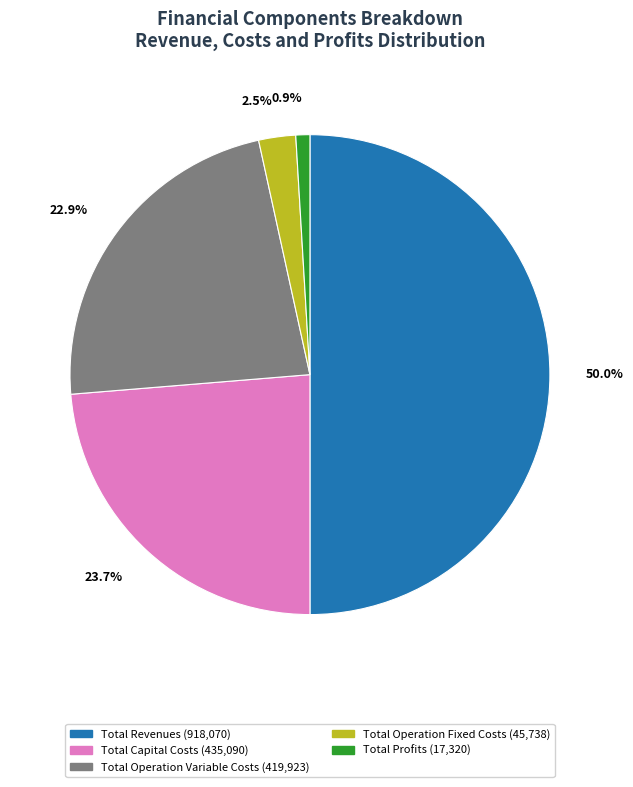

Rank the categories by value from highest to lowest.

Total Revenues, Total Capital Costs, Total Operation Variable Costs, Total Operation Fixed Costs, Total Profits